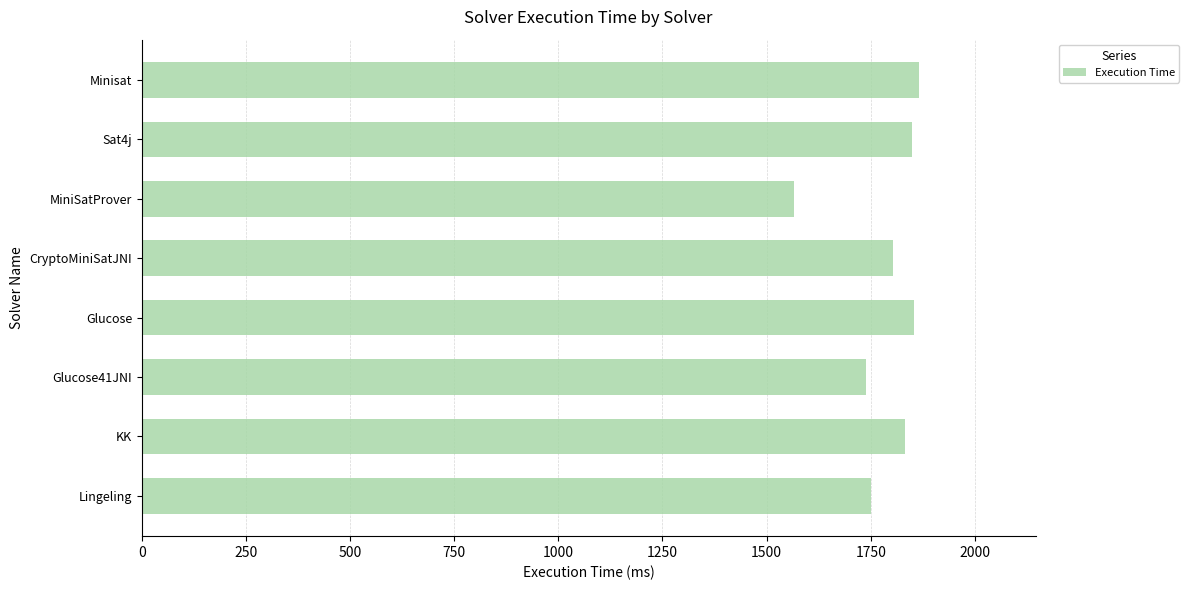

What is the smallest value displayed?

1566